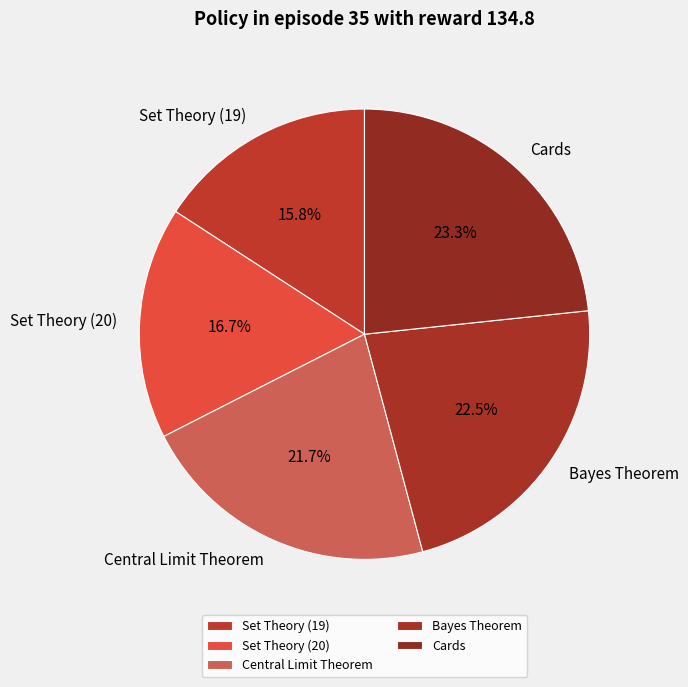

Does Central Limit Theorem represent more than half of the total?

No